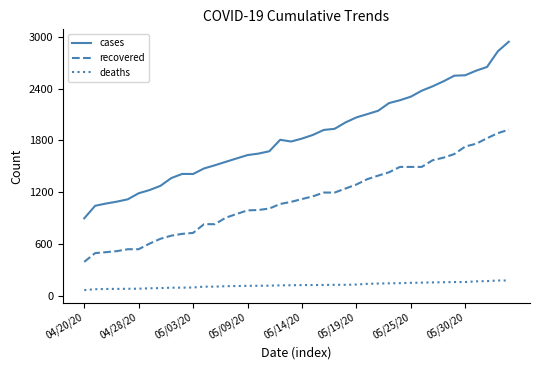

Which series has the largest total across all categories?

cases